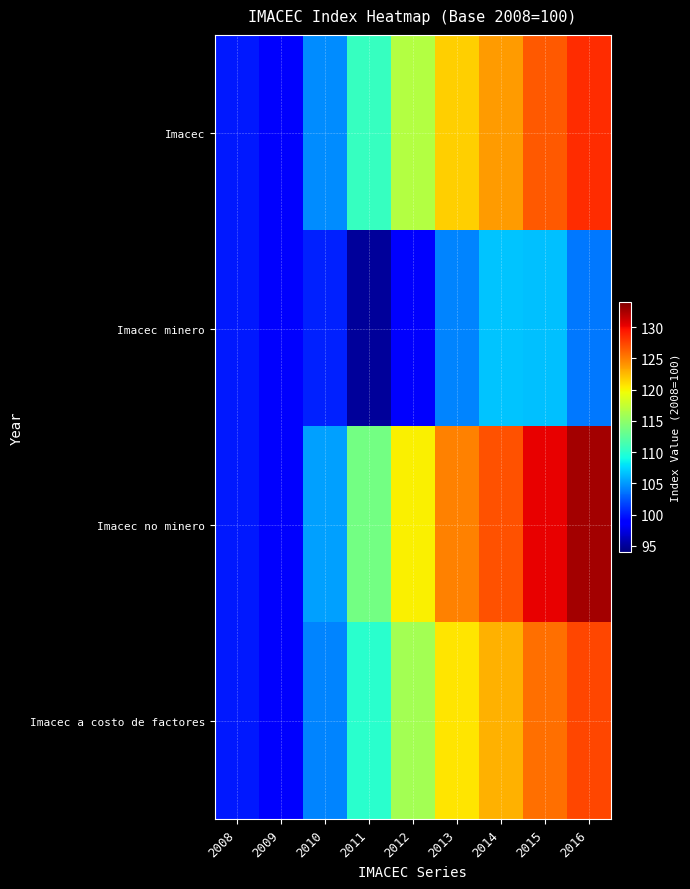

Which category has the lowest value across all series?

2011